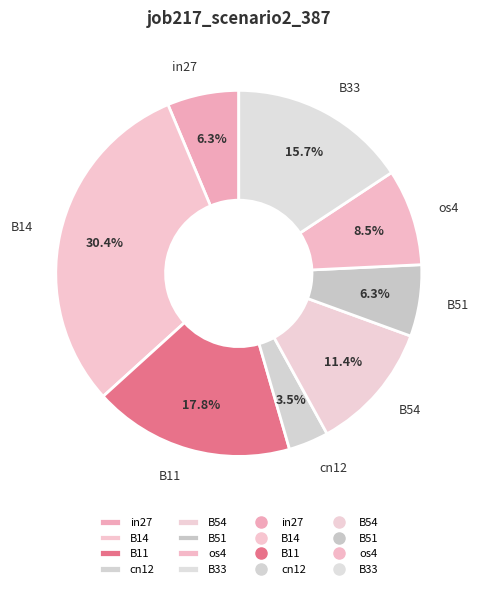

To the nearest percent, what is the combined percentage of B14 and B54?

42%